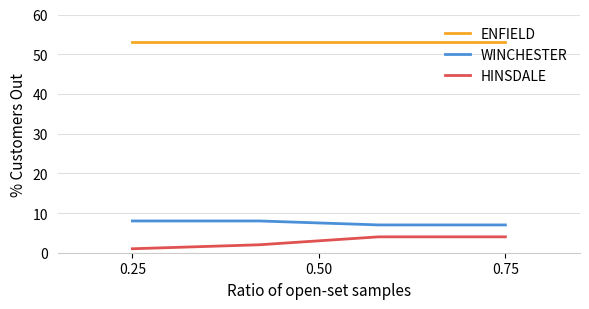

Which series has the largest total across all categories?

ENFIELD